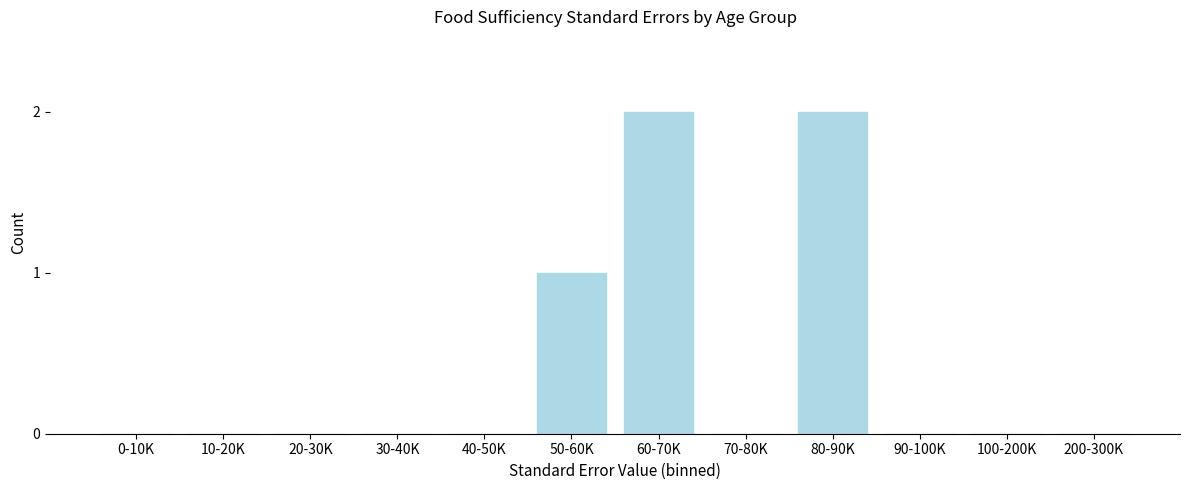

What is the sum of all values?

5